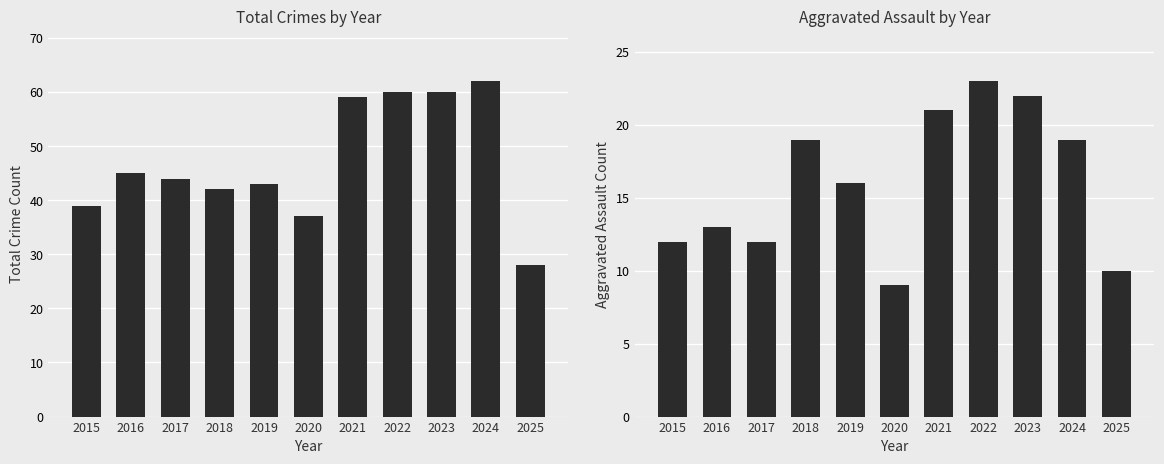

List the series in order of their peak value, lowest first.

Aggravated Assault, Total